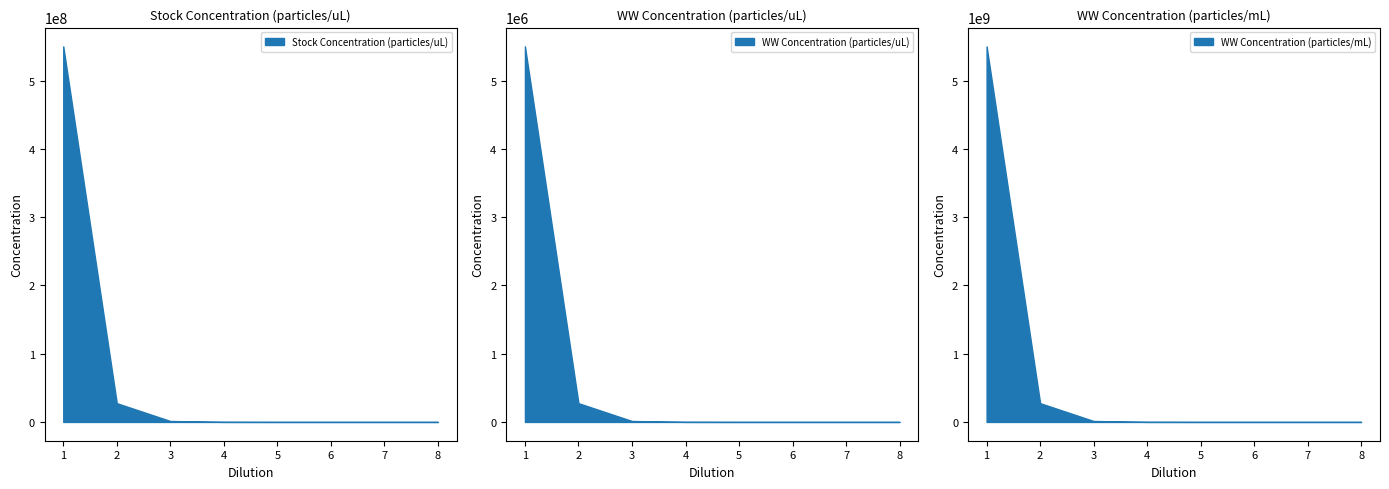

Rank the series at 4.0 from highest to lowest value.

WW Concentration (particles/mL), Stock Concentration (particles/uL), WW Concentration (particles/uL)